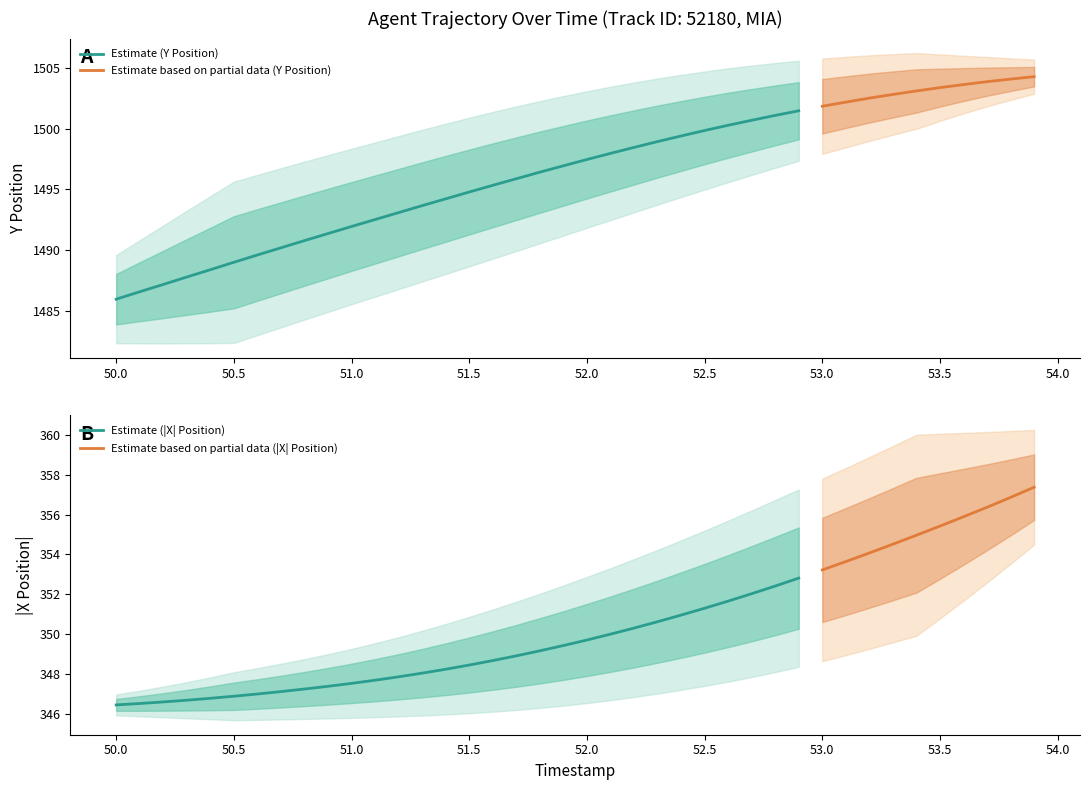

What is the minimum value for Estimate (Y Position)?

1486.0